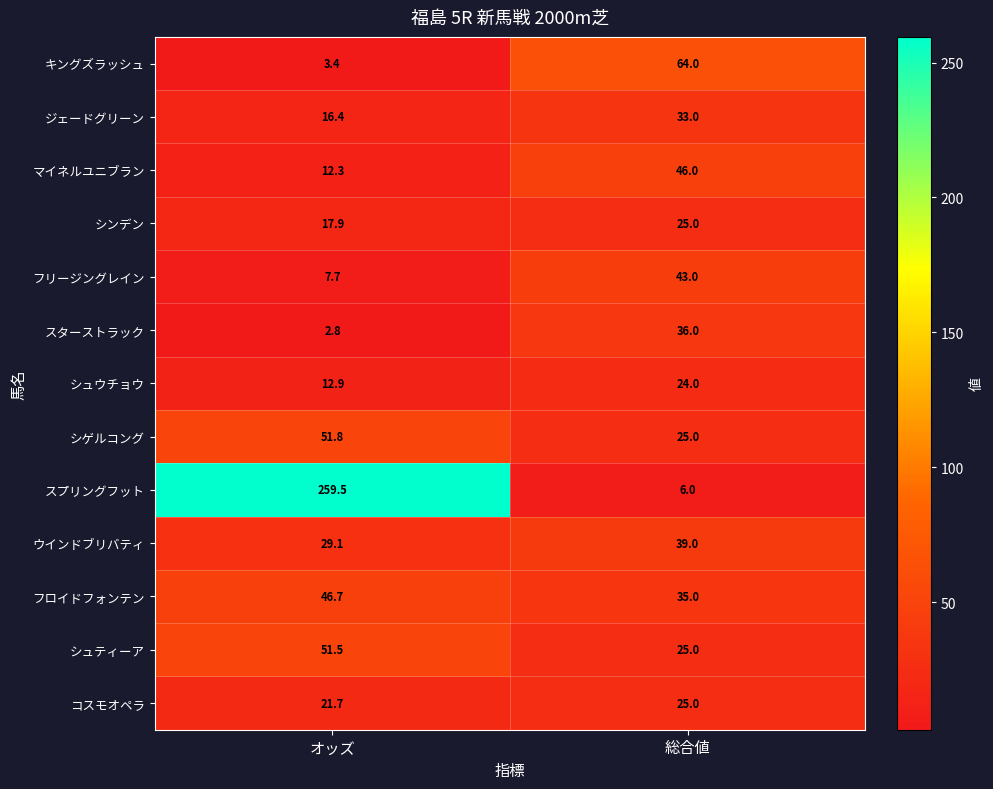

Which label corresponds to the smallest value in the chart?

オッズ